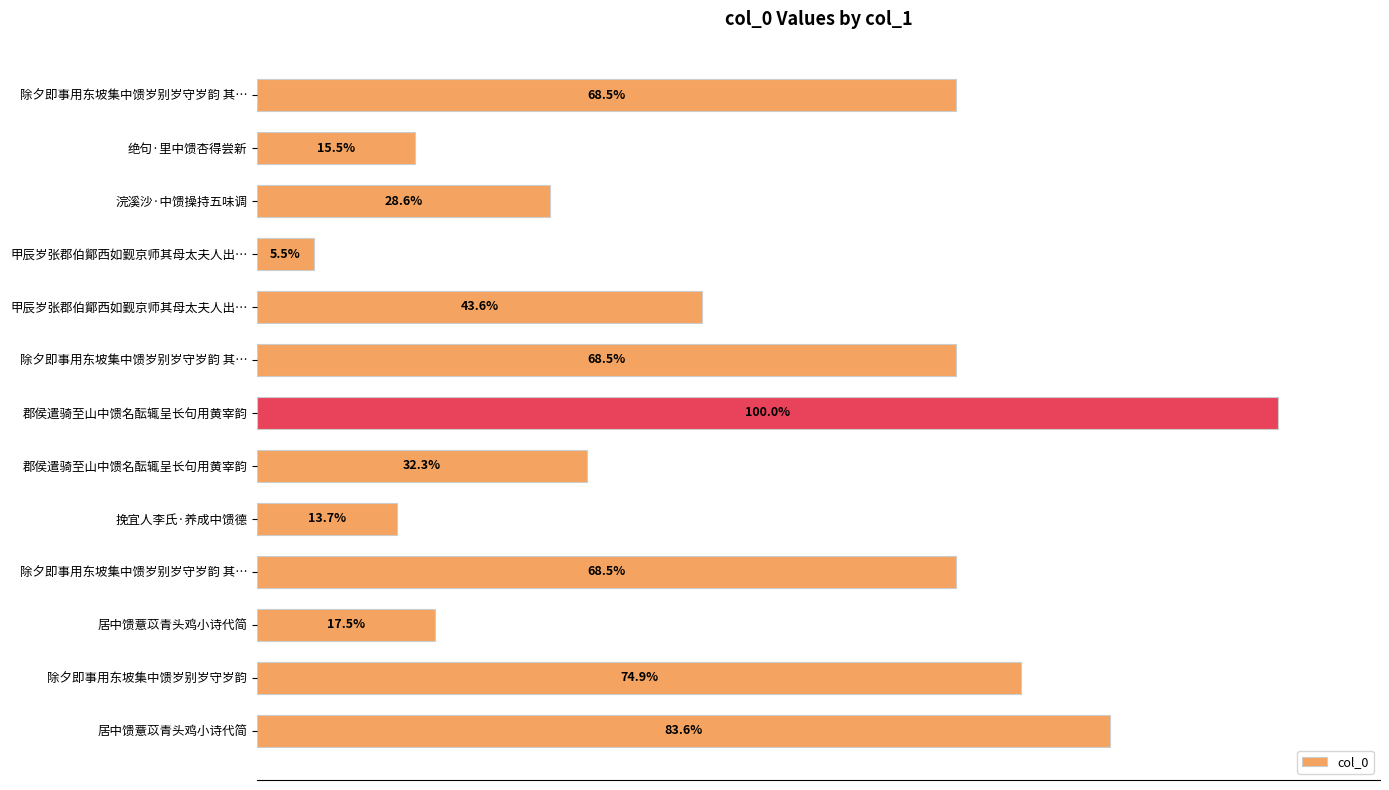

Does the chart contain any negative values?

No